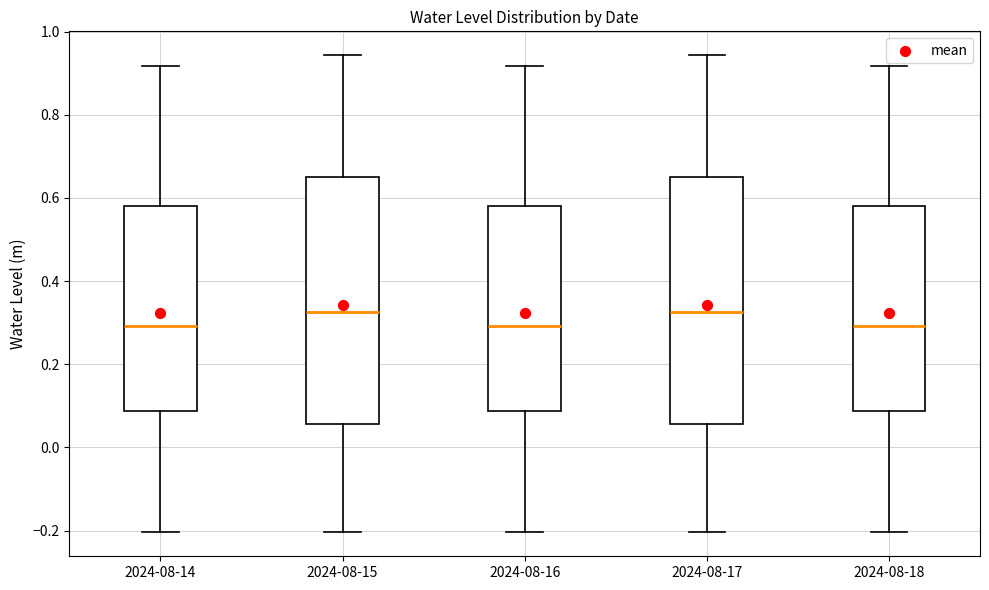

Reading left to right, transcribe this box plot: for each box, give where its median line is, the range the box spans, and where its two whiskers end, as read against the y-axis. The values are not printed on the chart, so give them approximately, as read against the axis.

2024-08-14: median 0.30, box 0.08 to 0.58, whiskers -0.20 to 0.92
2024-08-15: median 0.32, box 0.06 to 0.66, whiskers -0.20 to 0.94
2024-08-16: median 0.30, box 0.08 to 0.58, whiskers -0.20 to 0.92
2024-08-17: median 0.32, box 0.06 to 0.66, whiskers -0.20 to 0.94
2024-08-18: median 0.30, box 0.08 to 0.58, whiskers -0.20 to 0.92